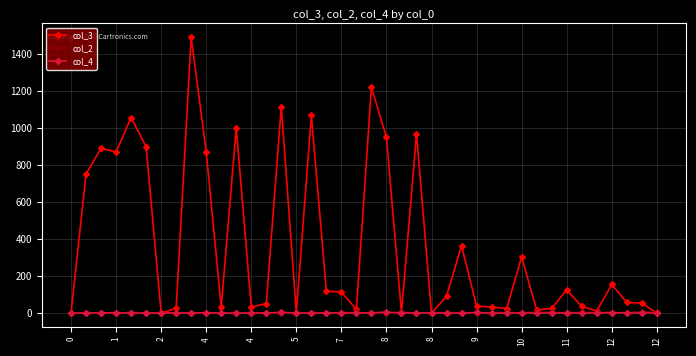

How many values in the col_4 series are below 1?

4